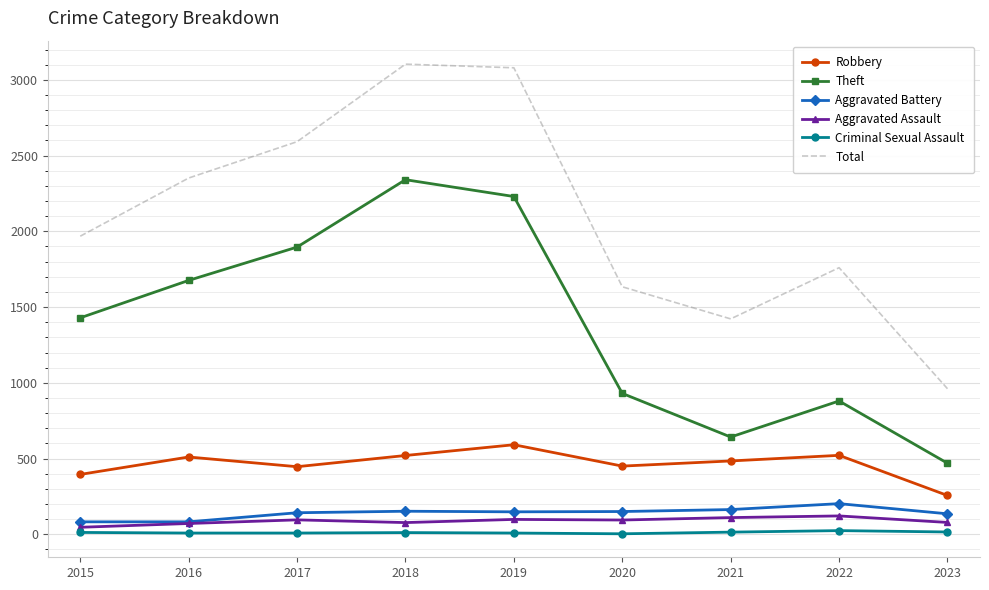

What is the sum of all Aggravated Battery values?

1256